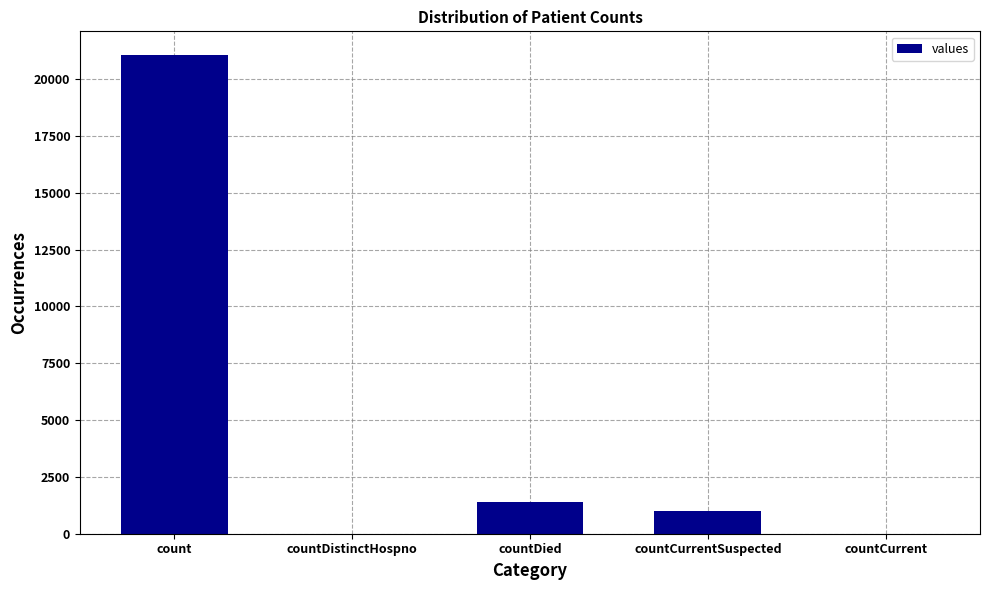

What is the sum of the values at count and countDied?

22455